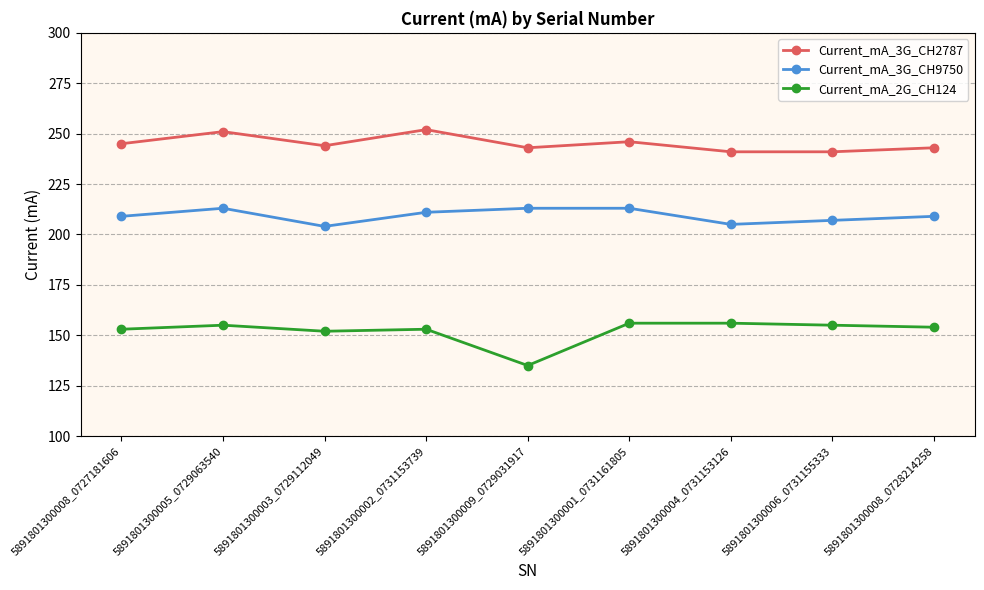

What is the maximum value shown in the chart?

252